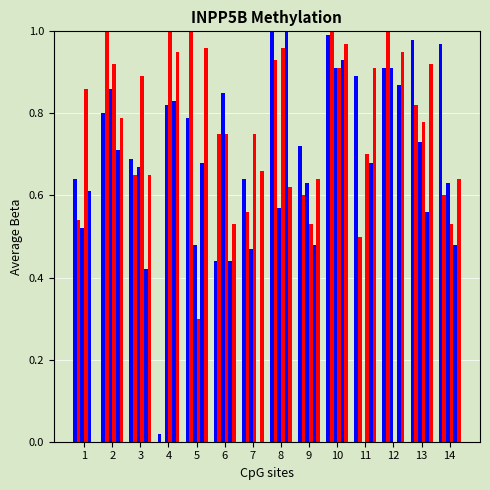

Is the value of carabiner.csv at 12 greater than the value of gtad.csv at 6?

Yes